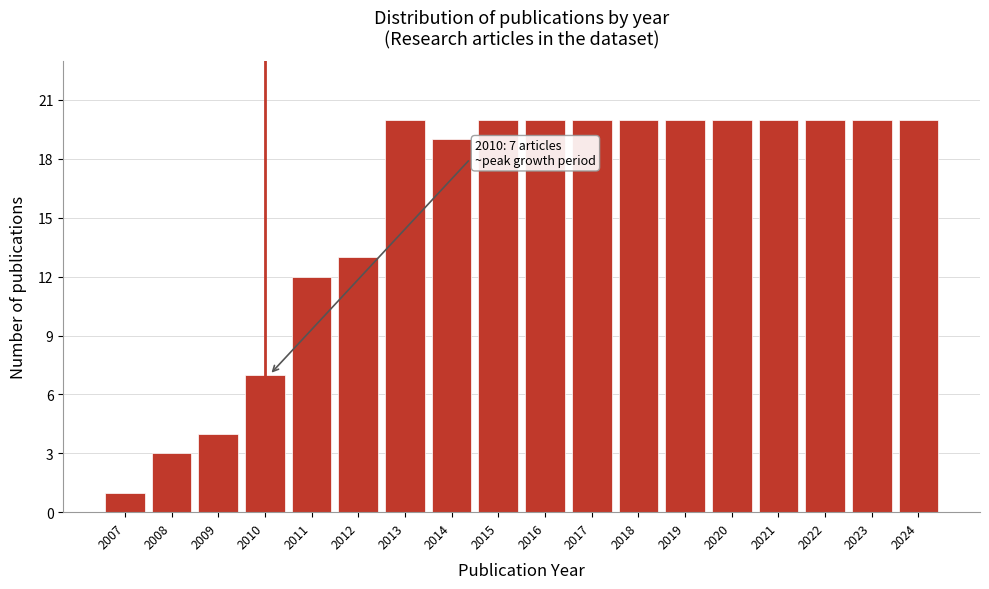

Reading right to left, list all the values displayed in this chart.

2024=20	2023=20	2022=20	2021=20	2020=20	2019=20	2018=20	2017=20	2016=20	2015=20	2014=19	2013=20	2012=13	2011=12	2010=7	2009=4	2008=3	2007=1